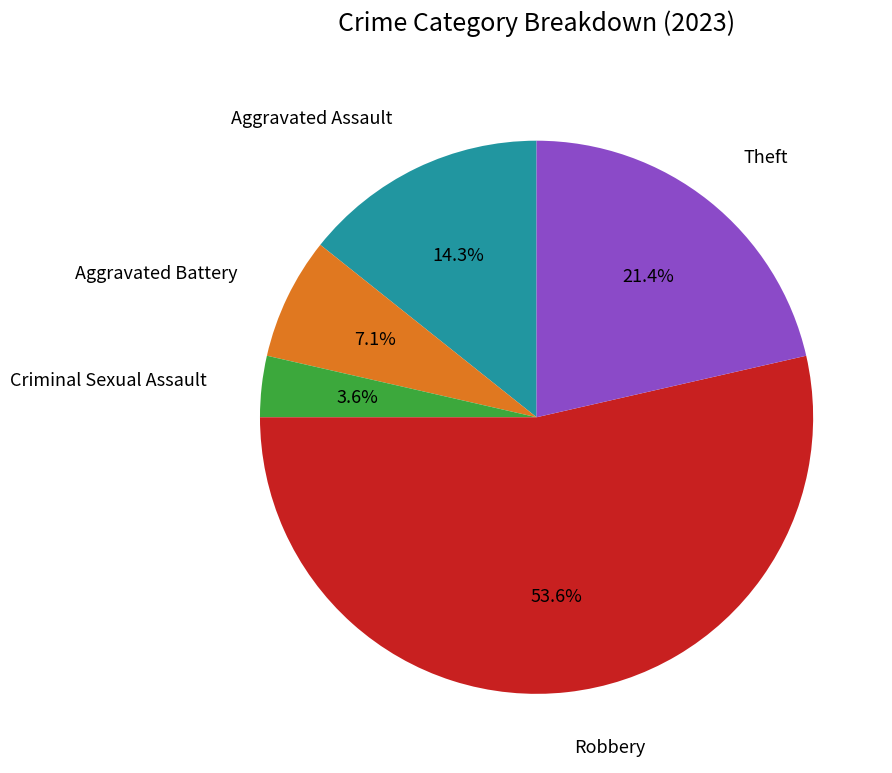

Is there a majority slice in this chart?

Yes